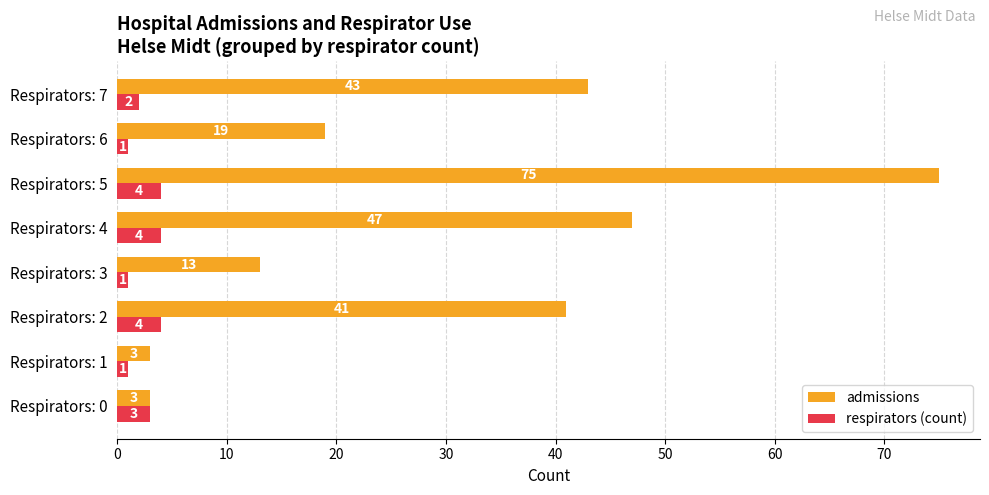

What is the sum of all admissions values?

244